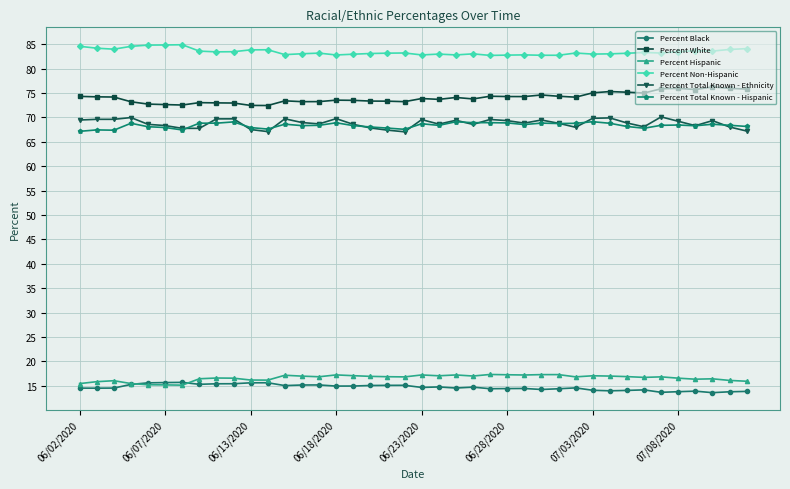

What is the minimum value shown in the chart?

13.6